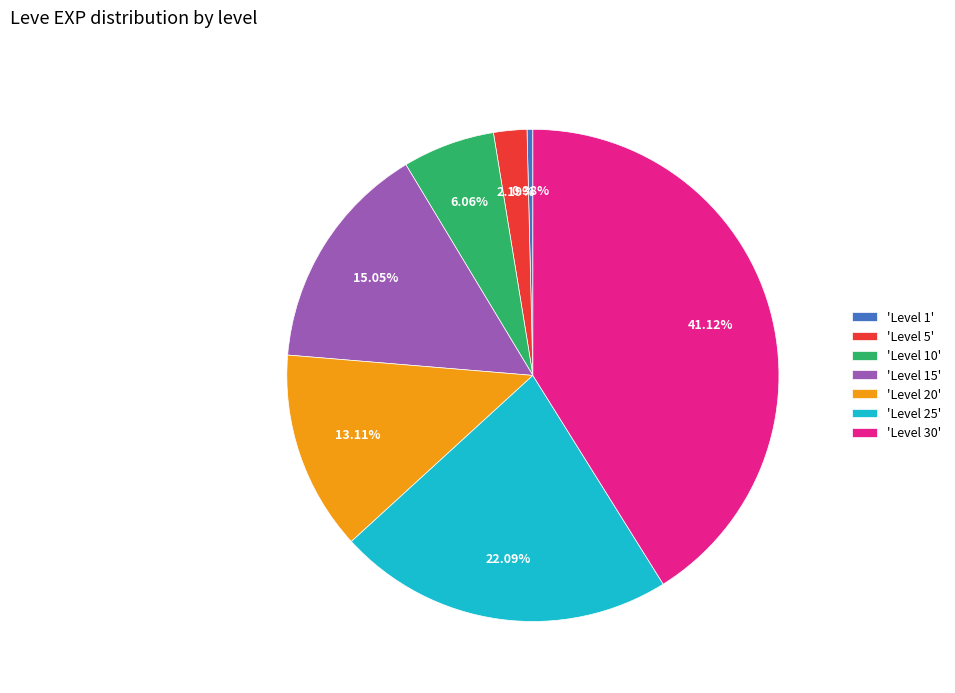

How many slices are in this pie chart?

7